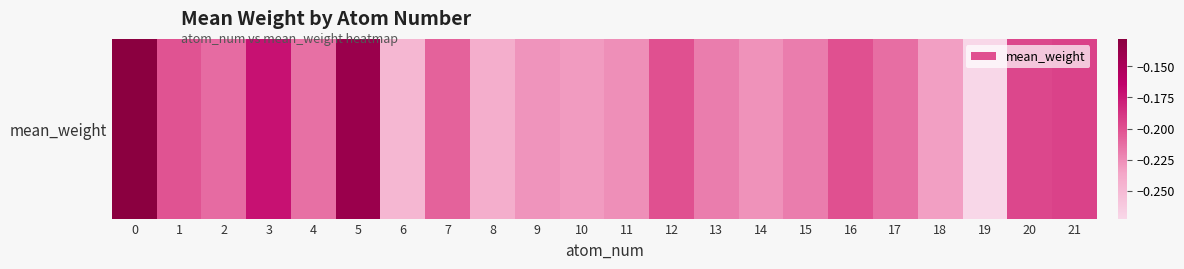

Is it true that the value at 18 is -0.4?

False